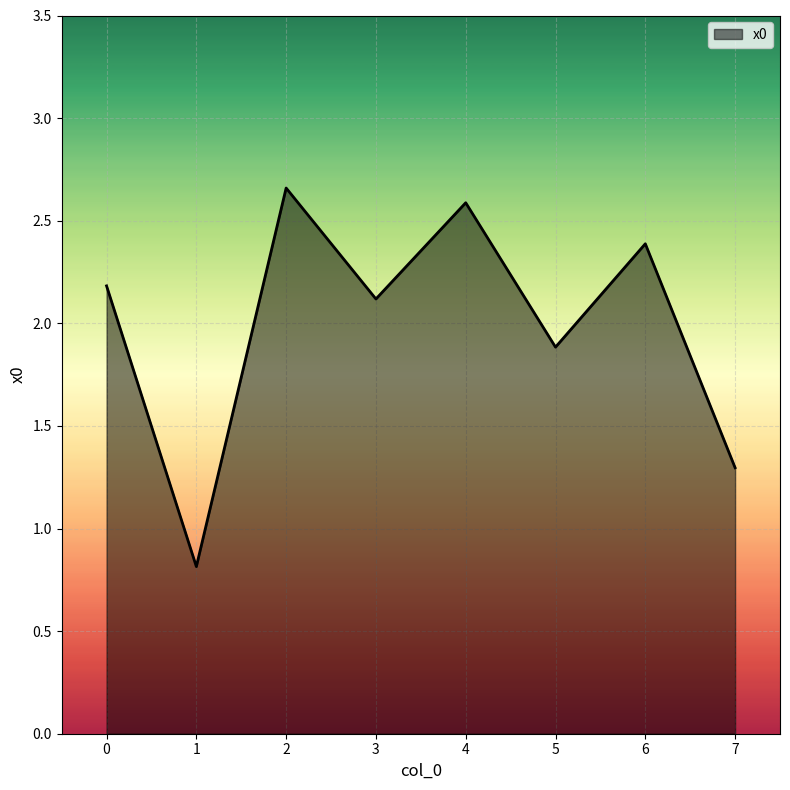

Which label corresponds to the smallest value in the chart?

1